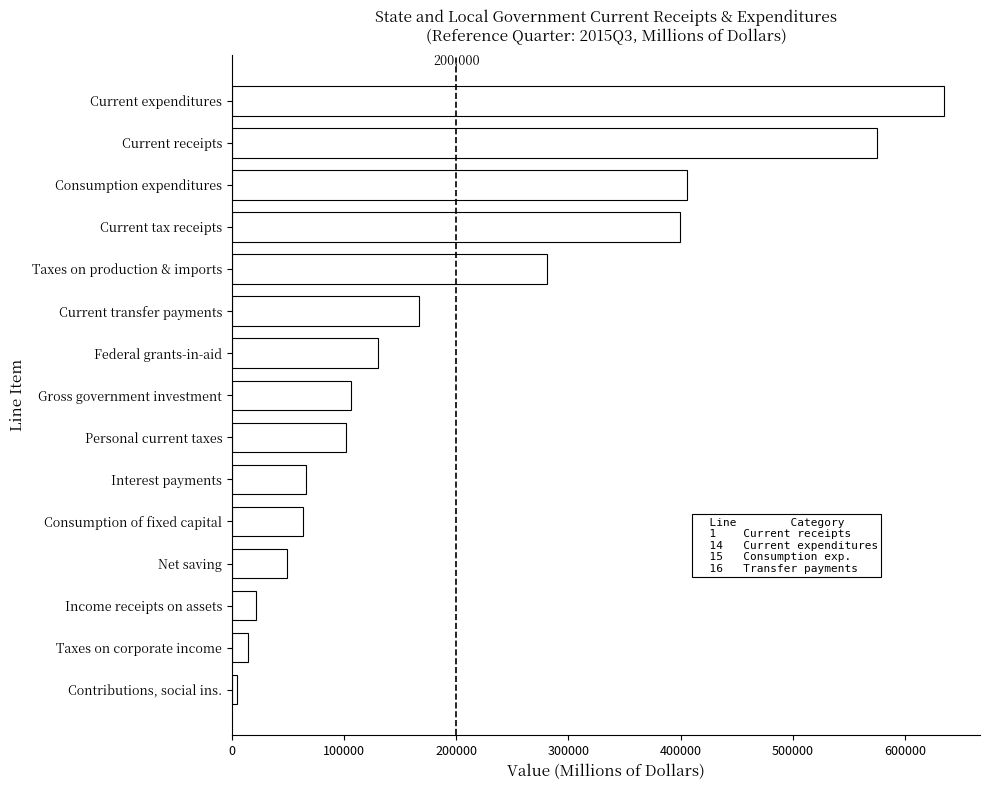

Is it true that the value at Taxes on production & imports is 281260?

True